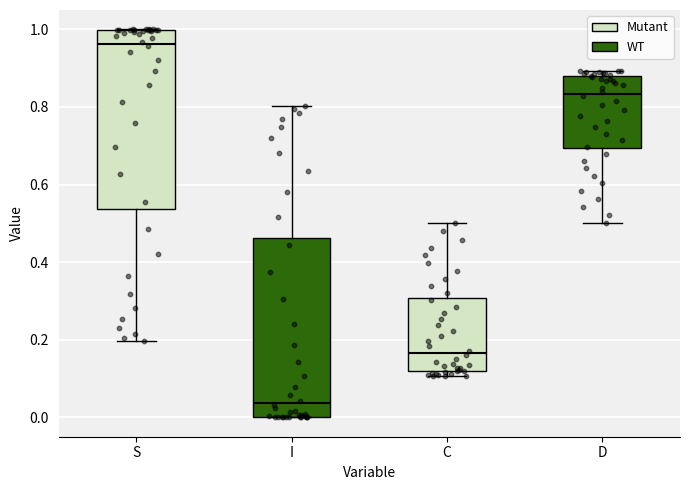

Which box has the lowest median line?

I